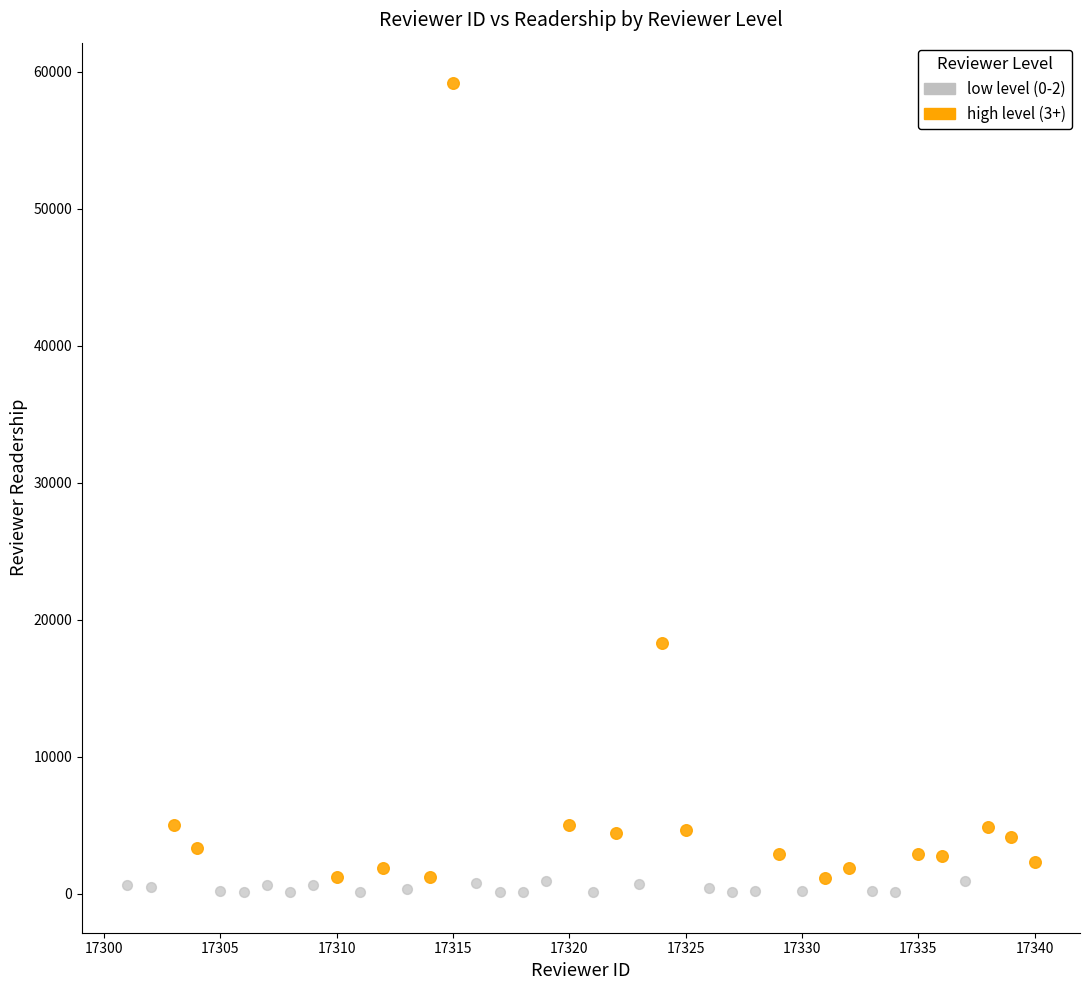

Which series contains the highest Y value?

high level (3+)